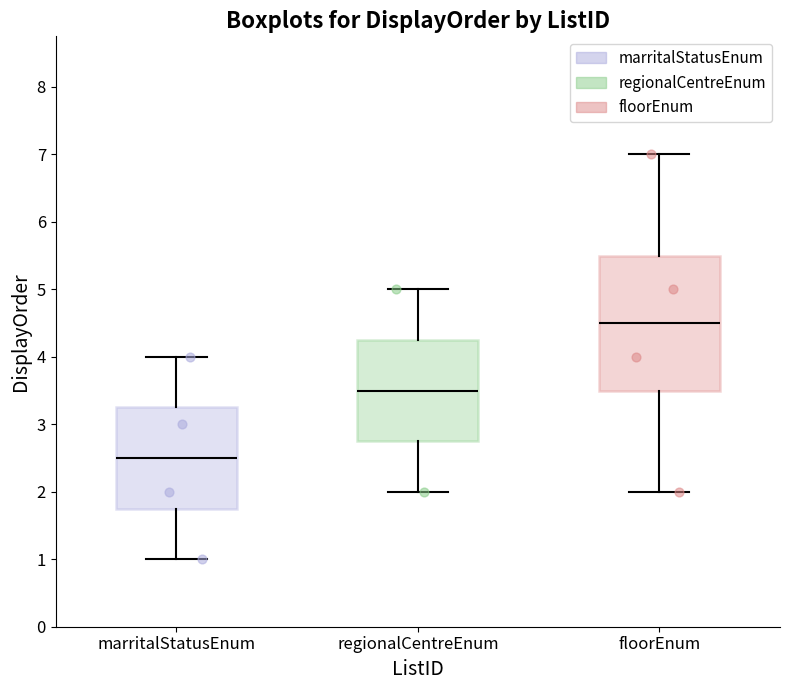

Reading left to right, transcribe this box plot: for each box, give where its median line is, the range the box spans, and where its two whiskers end, as read against the y-axis. The values are not printed on the chart, so give them approximately, as read against the axis.

marritalStatusEnum: median 2.5, box 1.8 to 3.3, whiskers 1.0 to 4.0
regionalCentreEnum: median 3.5, box 2.8 to 4.3, whiskers 2.0 to 5.0
floorEnum: median 4.5, box 3.5 to 5.5, whiskers 2.0 to 7.0